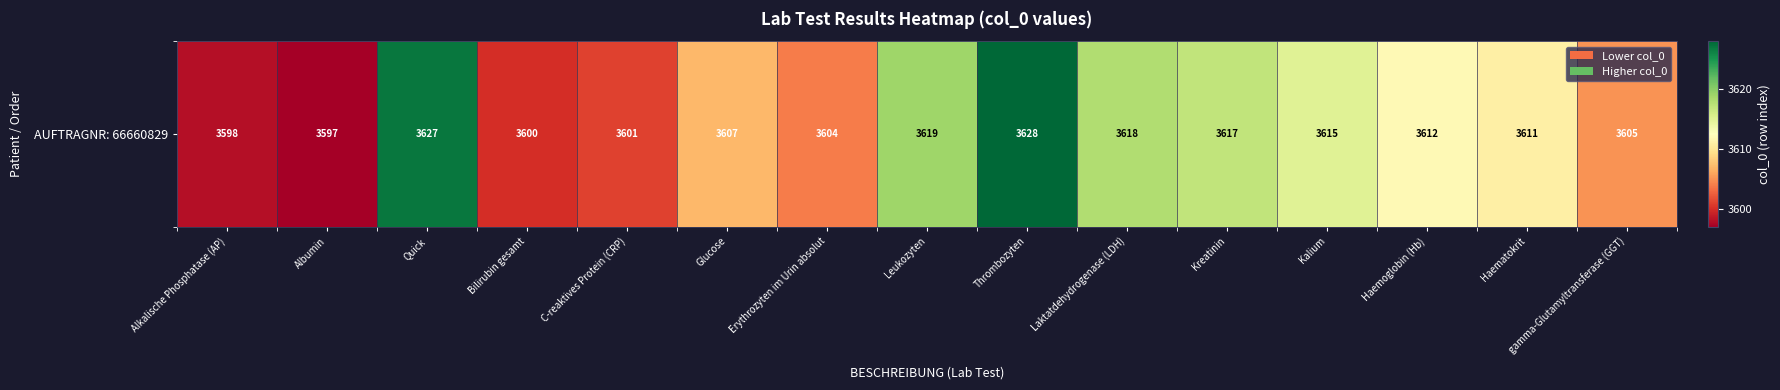

How many data points are above 3611?

7